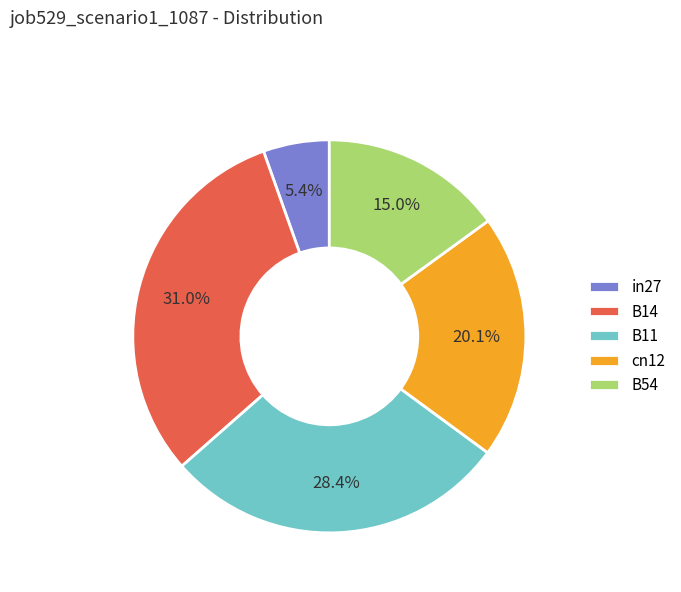

What is the largest slice in the pie chart?

B14